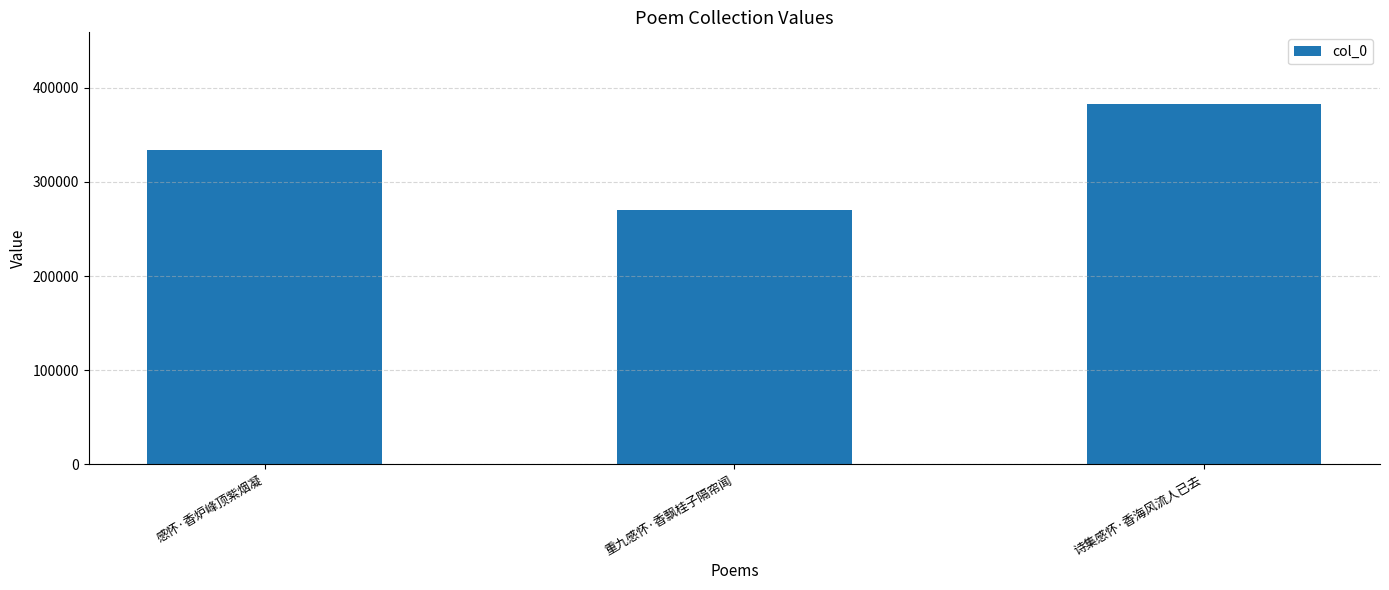

Which category has the highest value across all series?

诗集感怀·香海风流人已去